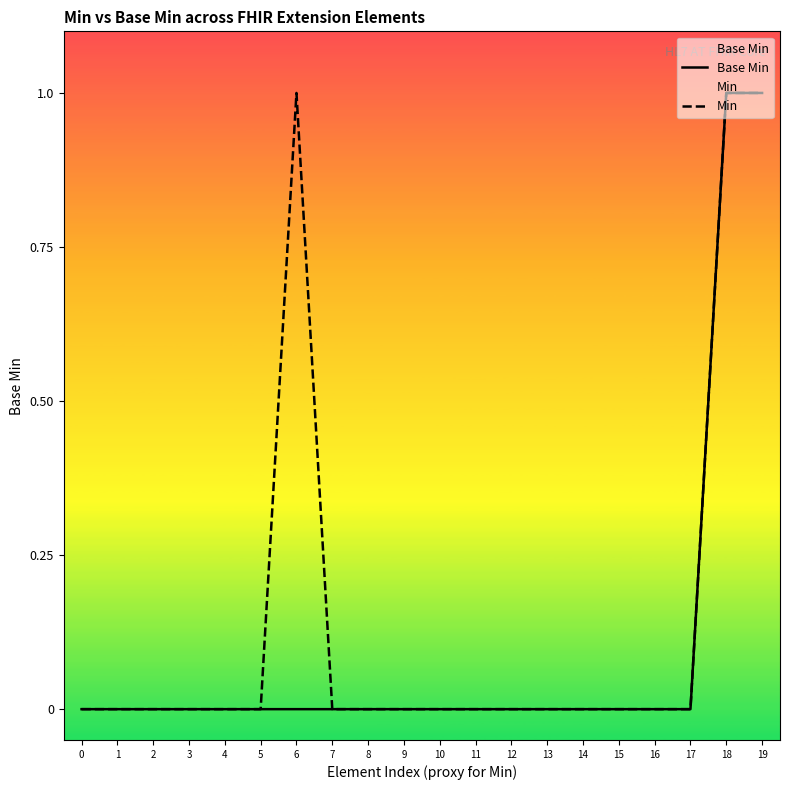

At which category does the chart reach its peak across all series?

18